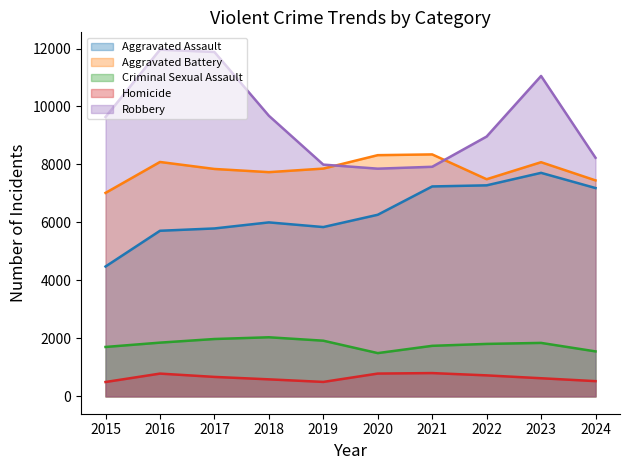

True or false: Aggravated Battery and Homicide intersect in this chart.

False